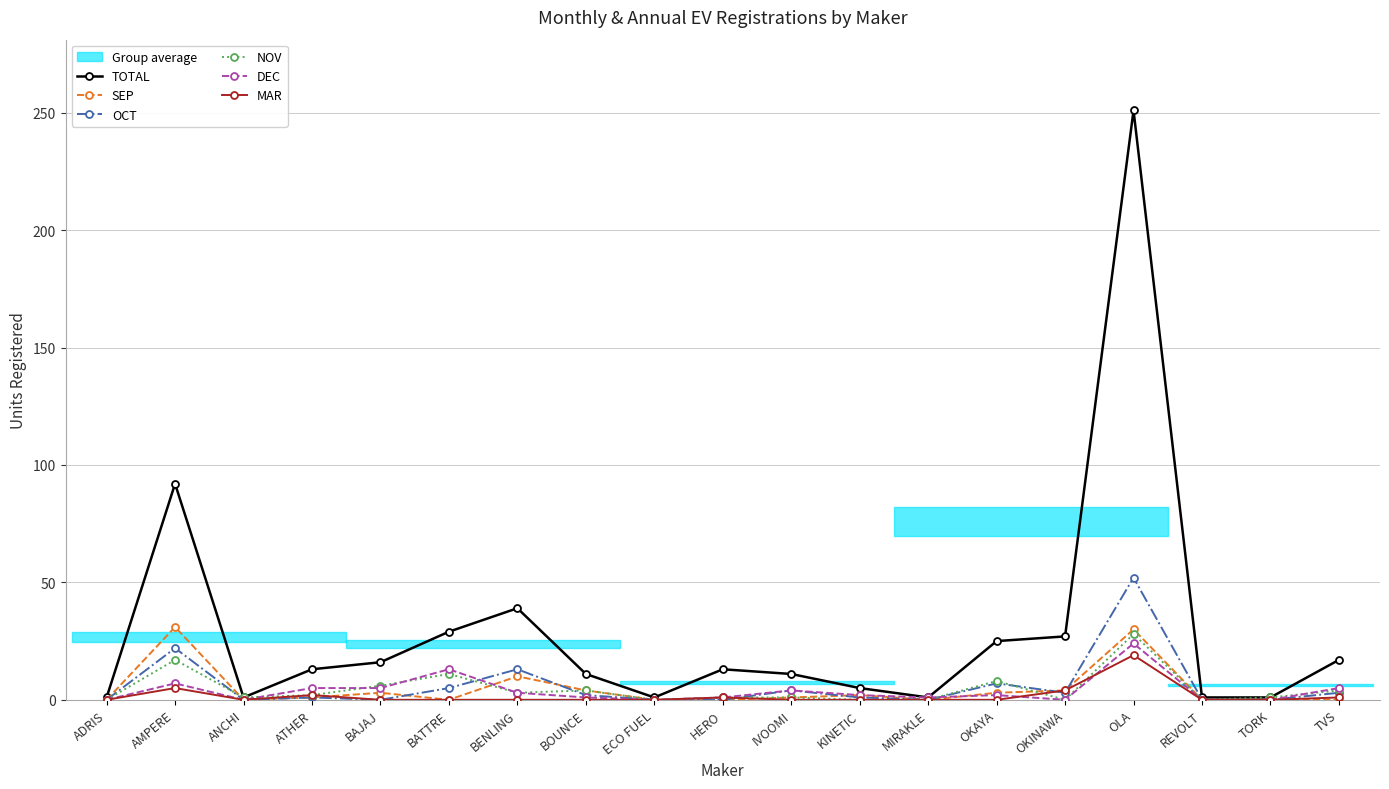

Reading left to right, list all the values displayed in this chart.

TOTAL: ADRIS=1	AMPERE=92	ANCHI=1	ATHER=13	BAJAJ=16	BATTRE=29	BENLING=39	BOUNCE=11	ECO FUEL=1	HERO=13	IVOOMI=11	KINETIC=5	MIRAKLE=1	OKAYA=25	OKINAWA=27	OLA=251	REVOLT=1	TORK=1	TVS=17
SEP: ADRIS=0	AMPERE=31	ANCHI=0	ATHER=1	BAJAJ=3	BATTRE=0	BENLING=10	BOUNCE=4	ECO FUEL=0	HERO=0	IVOOMI=1	KINETIC=2	MIRAKLE=0	OKAYA=3	OKINAWA=4	OLA=30	REVOLT=0	TORK=0	TVS=0
OCT: ADRIS=0	AMPERE=22	ANCHI=0	ATHER=1	BAJAJ=0	BATTRE=5	BENLING=13	BOUNCE=2	ECO FUEL=0	HERO=0	IVOOMI=4	KINETIC=1	MIRAKLE=0	OKAYA=7	OKINAWA=3	OLA=52	REVOLT=0	TORK=0	TVS=3
NOV: ADRIS=0	AMPERE=17	ANCHI=1	ATHER=2	BAJAJ=6	BATTRE=11	BENLING=3	BOUNCE=4	ECO FUEL=0	HERO=1	IVOOMI=1	KINETIC=0	MIRAKLE=0	OKAYA=8	OKINAWA=0	OLA=28	REVOLT=0	TORK=1	TVS=4
DEC: ADRIS=0	AMPERE=7	ANCHI=0	ATHER=5	BAJAJ=5	BATTRE=13	BENLING=3	BOUNCE=1	ECO FUEL=0	HERO=1	IVOOMI=4	KINETIC=2	MIRAKLE=1	OKAYA=2	OKINAWA=0	OLA=24	REVOLT=0	TORK=0	TVS=5
MAR: ADRIS=0	AMPERE=5	ANCHI=0	ATHER=2	BAJAJ=0	BATTRE=0	BENLING=0	BOUNCE=0	ECO FUEL=0	HERO=1	IVOOMI=0	KINETIC=0	MIRAKLE=0	OKAYA=0	OKINAWA=4	OLA=19	REVOLT=0	TORK=0	TVS=1